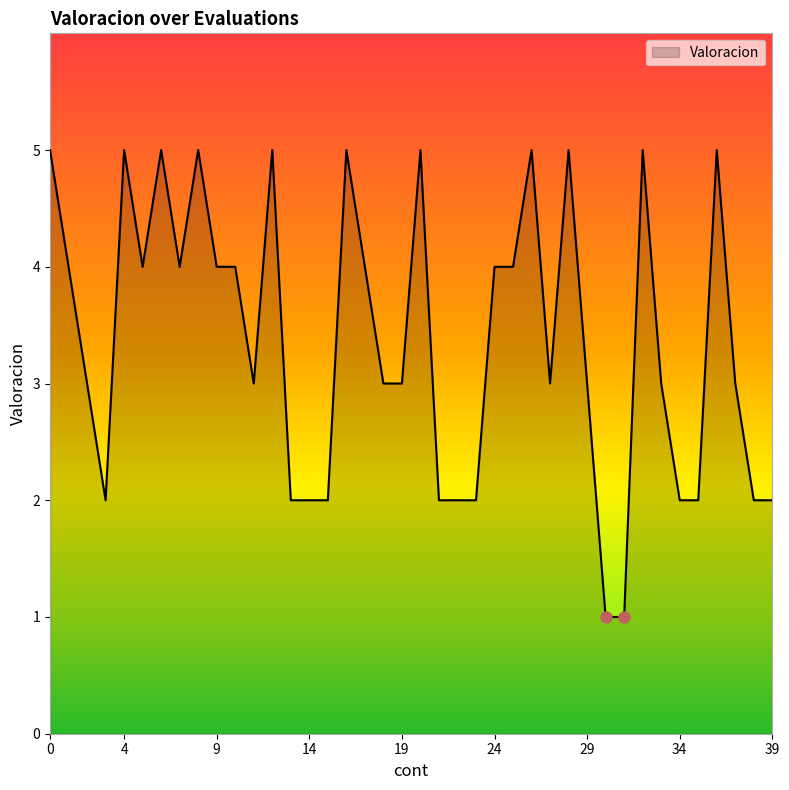

What is the difference between the maximum and minimum values?

4